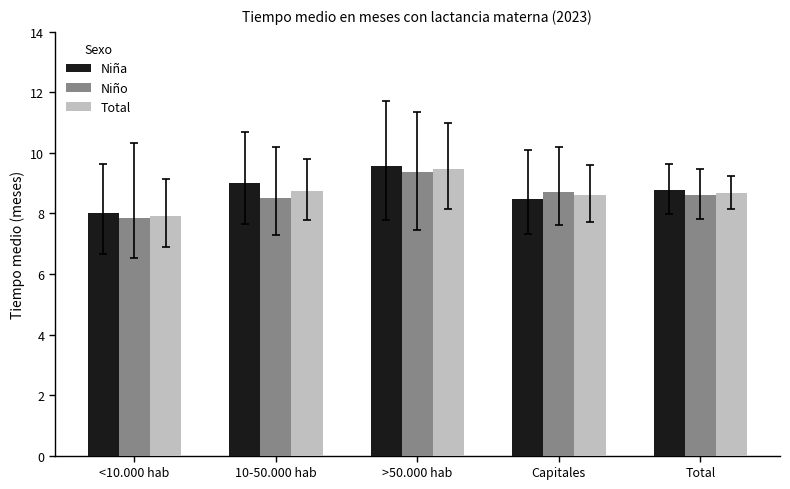

At which category does the chart reach its minimum across all series?

<10.000 hab